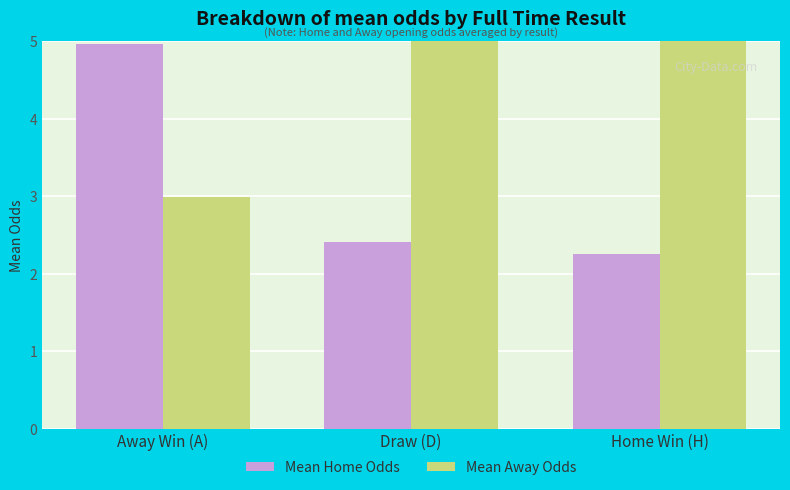

Which series has the largest range (max minus min)?

Mean Away Odds